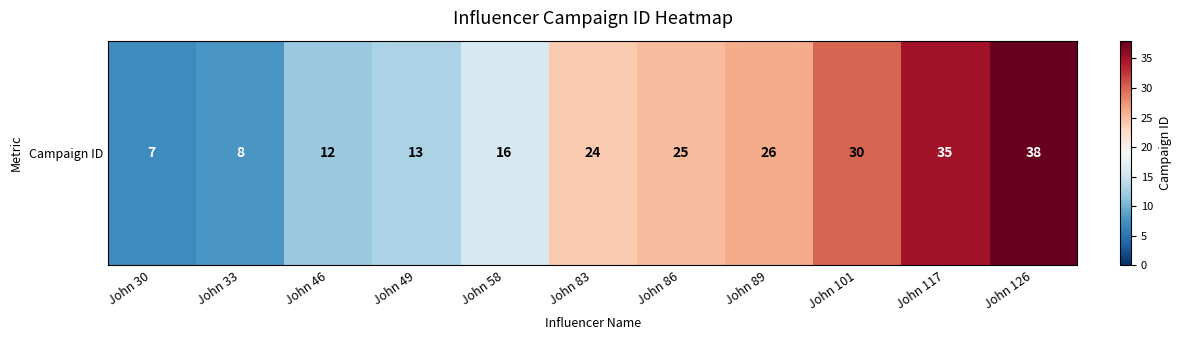

Read the value at John 89.

26